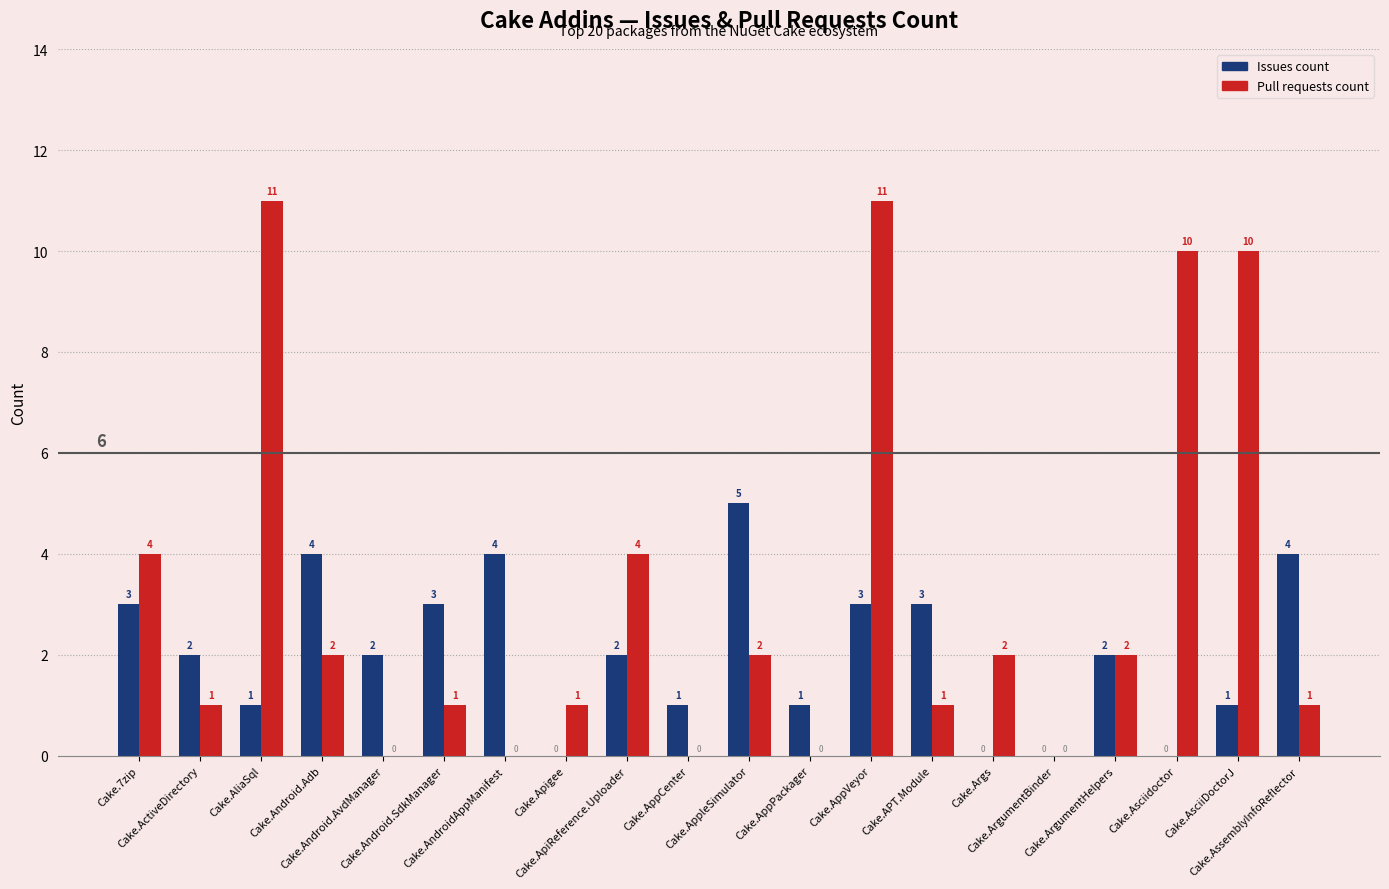

Which series has the largest total across all categories?

Pull requests count